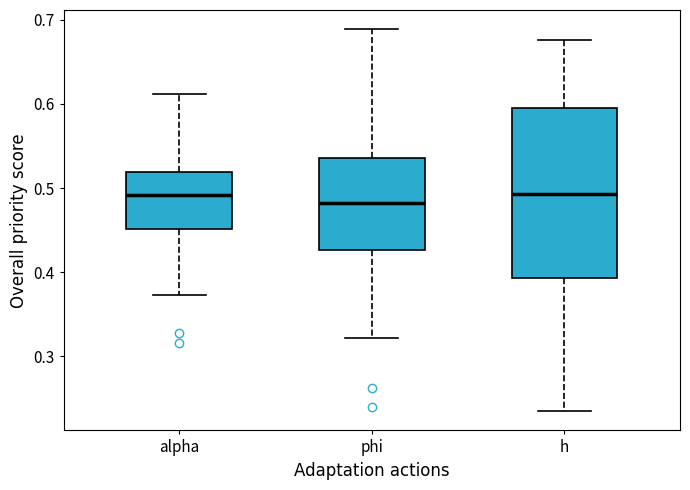

Where is the lower edge of the box for h on the y-axis? The values are not printed on the chart, so give them approximately, as read against the axis.

0.39